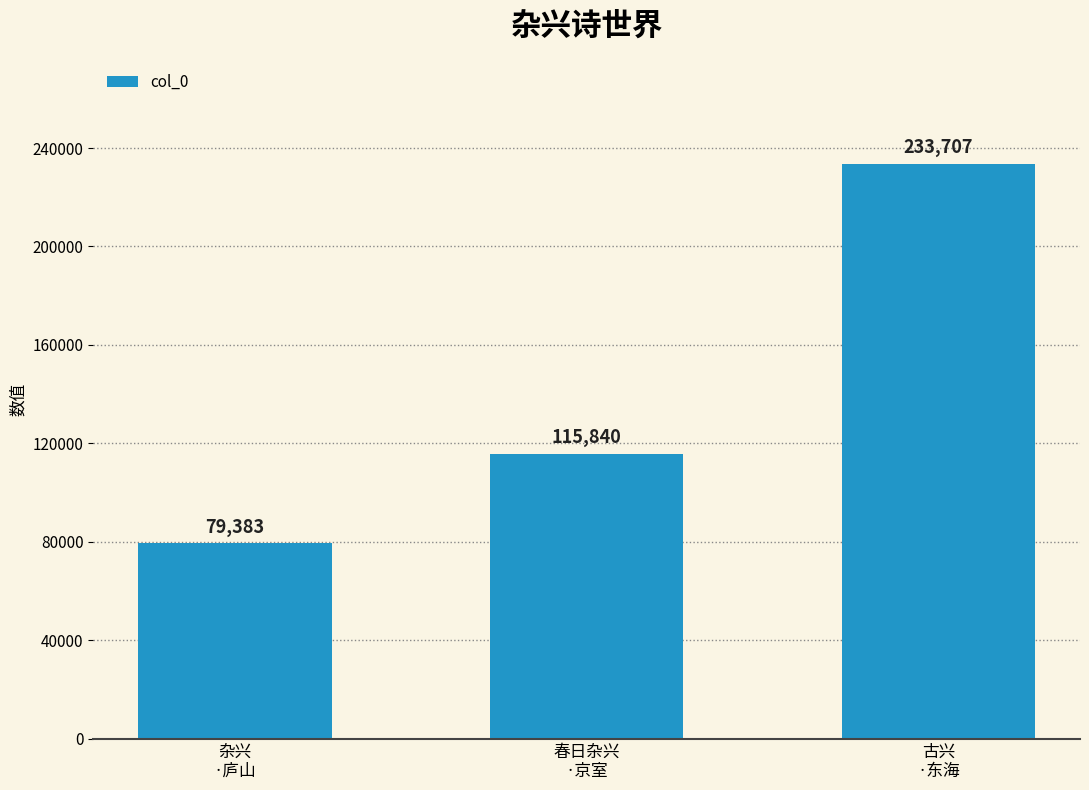

What is the minimum value shown in the chart?

79383